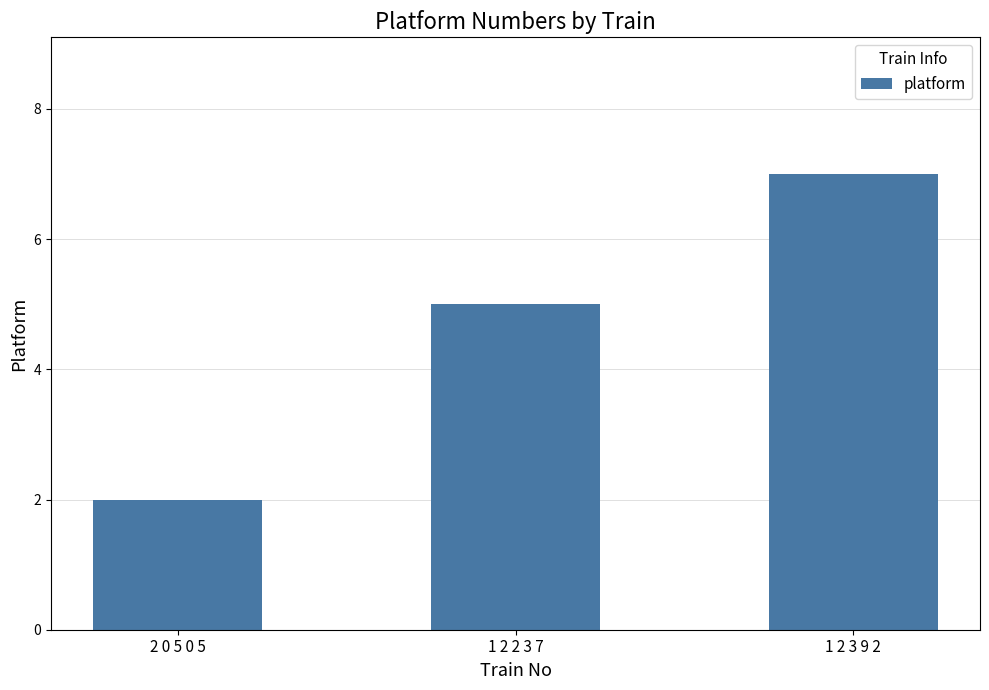

What is the label of the 1st bar from the right?

1 2 3 9 2